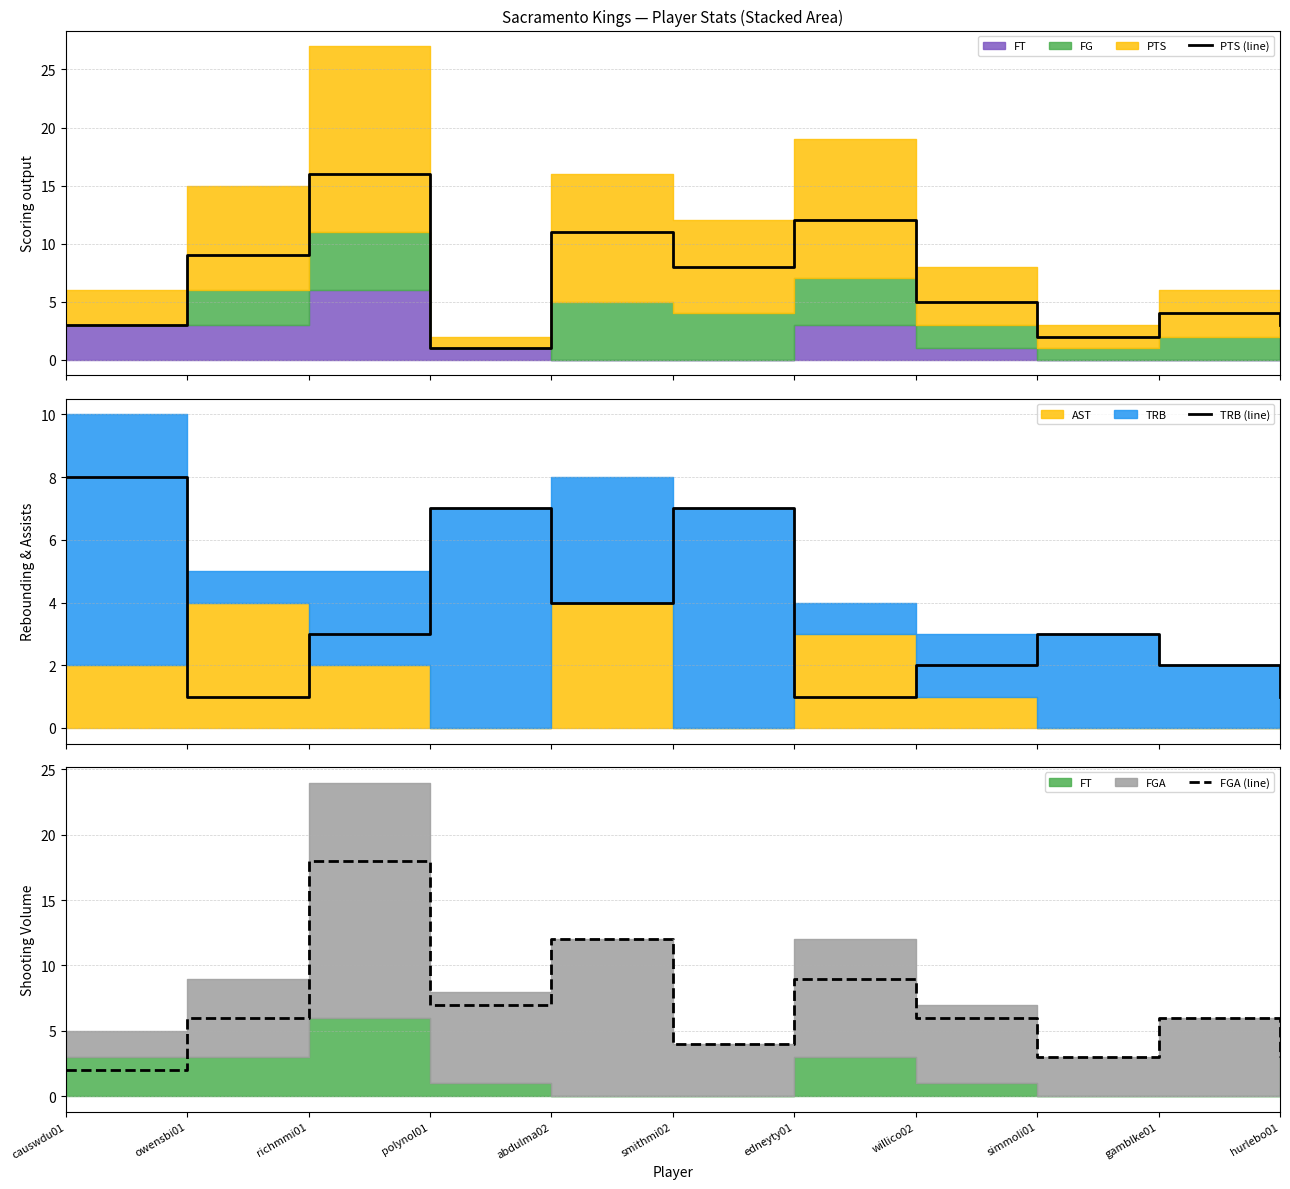

What is the spread (max minus min) of values at willico02?

4